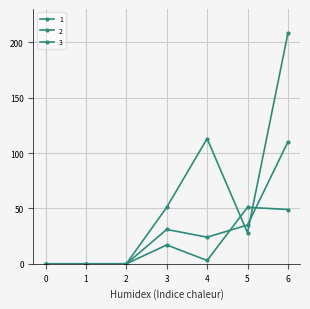

Count the number of categories in the chart.

7